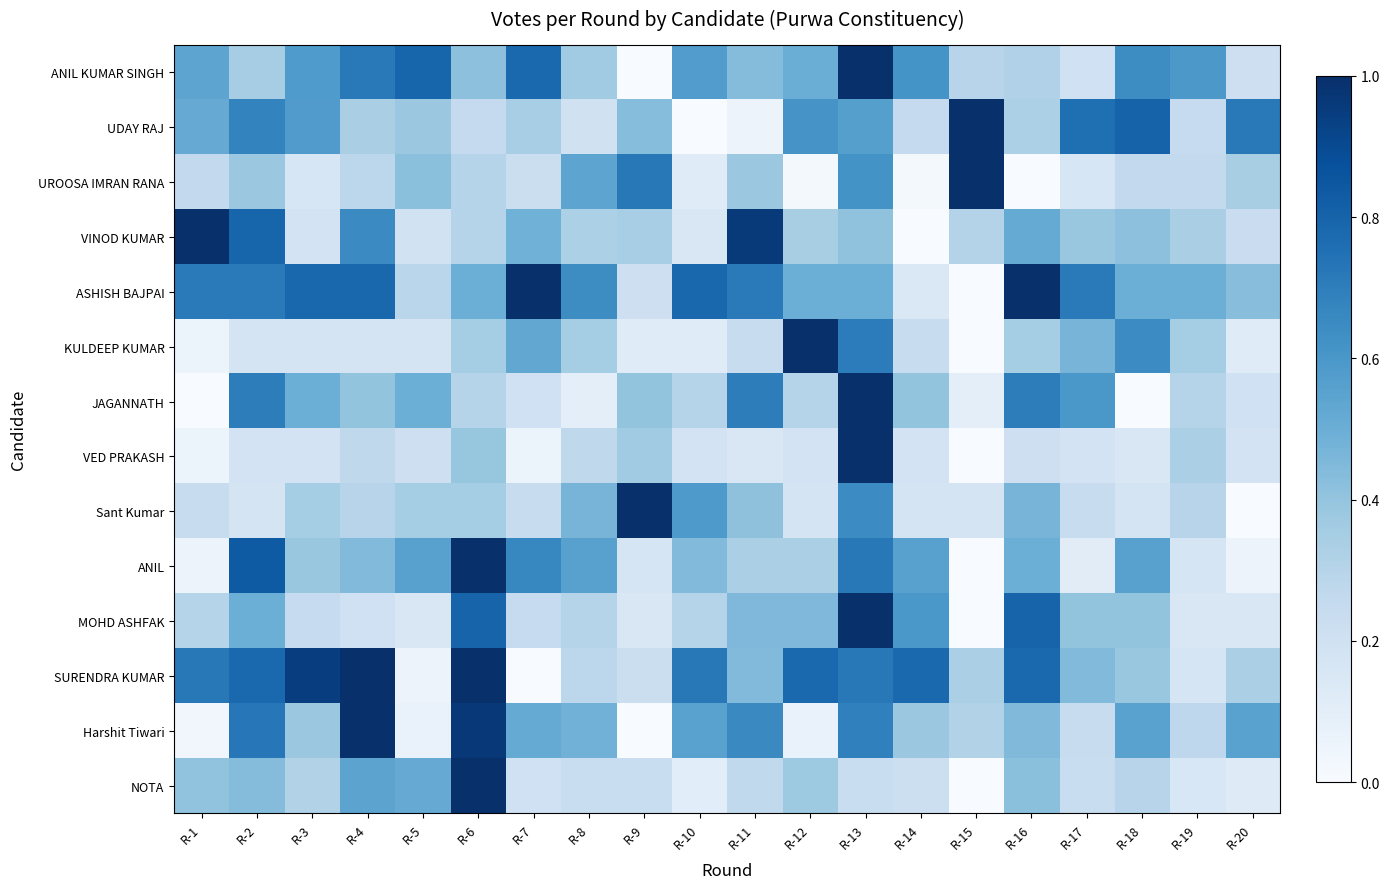

What is the maximum value shown in the chart?

1.0